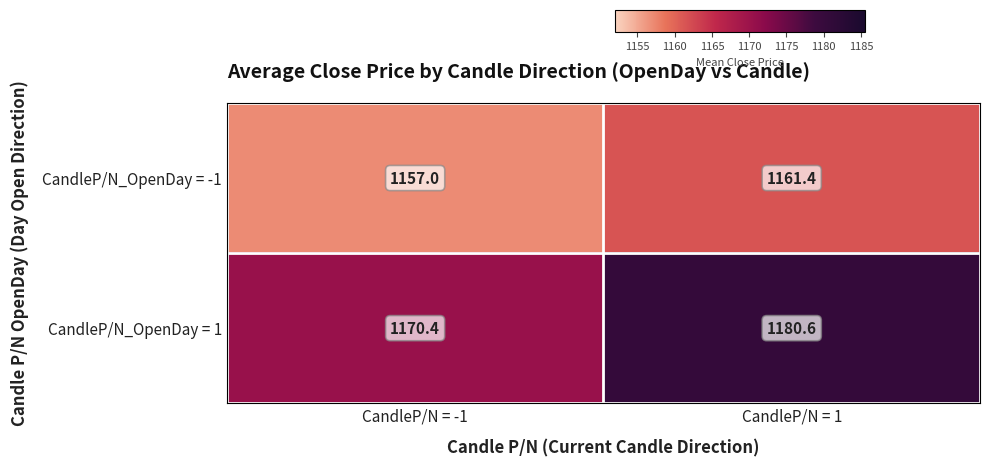

What is the sum of the CandleP/N_OpenDay = 1 values at CandleP/N = -1 and CandleP/N = 1?

2351.0